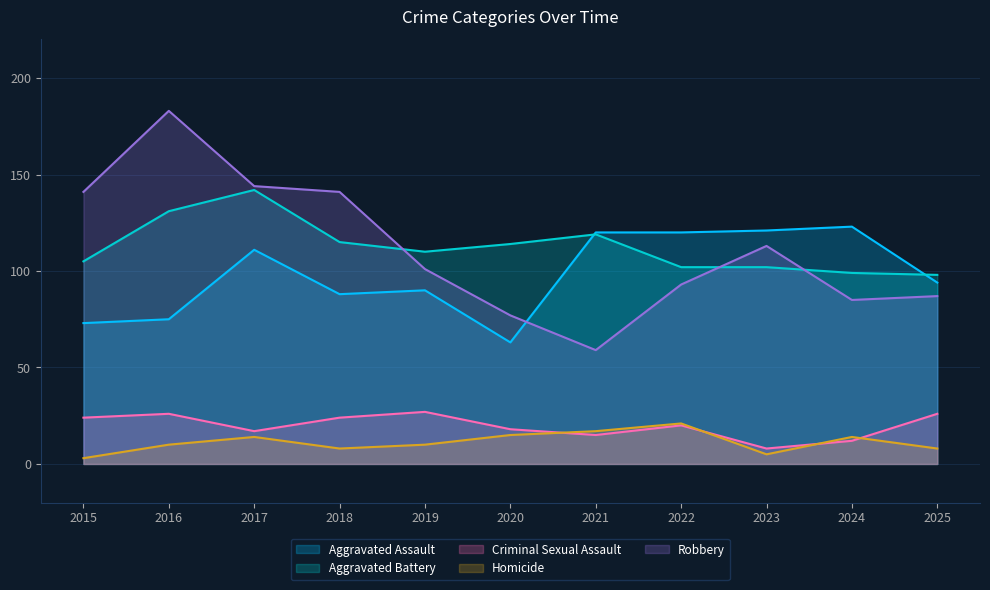

List the series in order of their peak value, highest first.

Robbery, Aggravated Battery, Aggravated Assault, Criminal Sexual Assault, Homicide